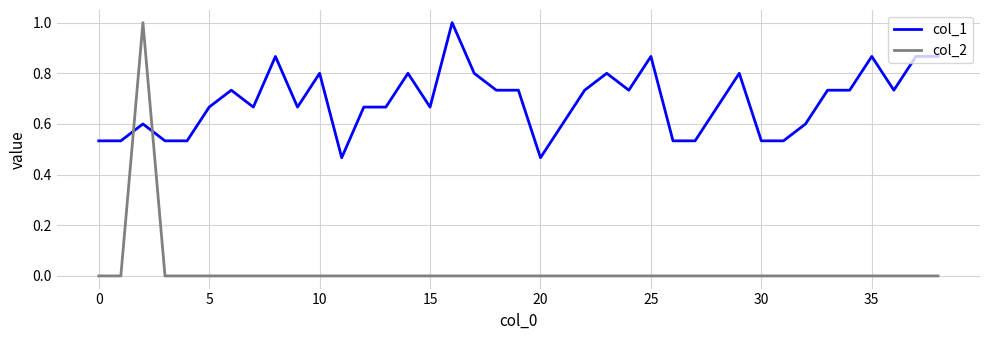

Which series ends up on top after the final intersection of col_1 and col_2?

col_1